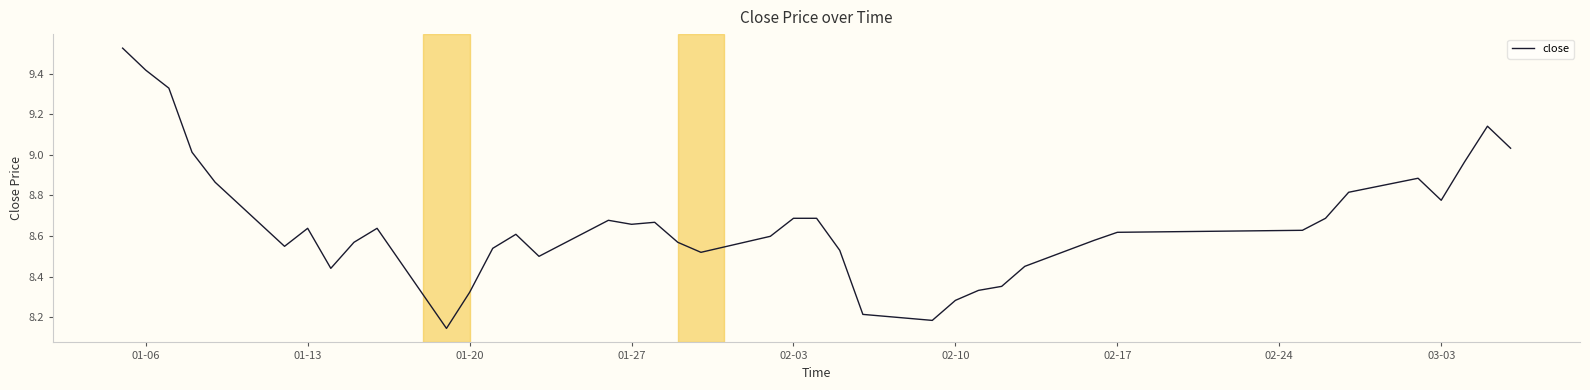

What is the difference between the maximum and minimum values?

1.4